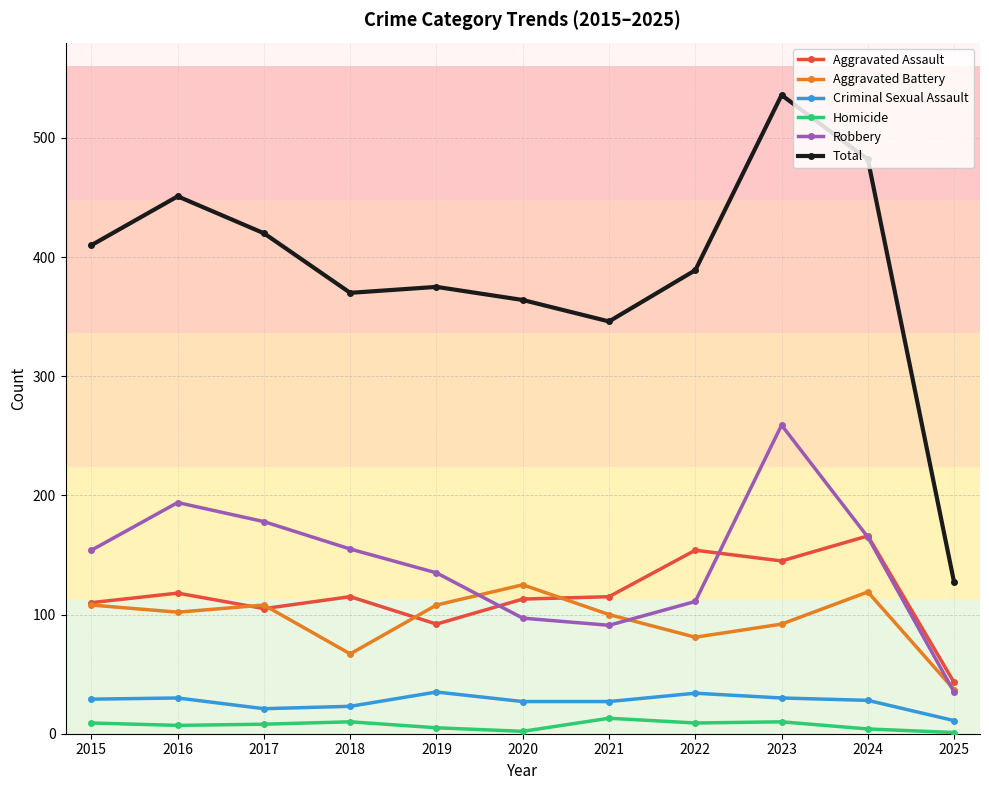

At which label does Aggravated Battery first exceed 102?

2015